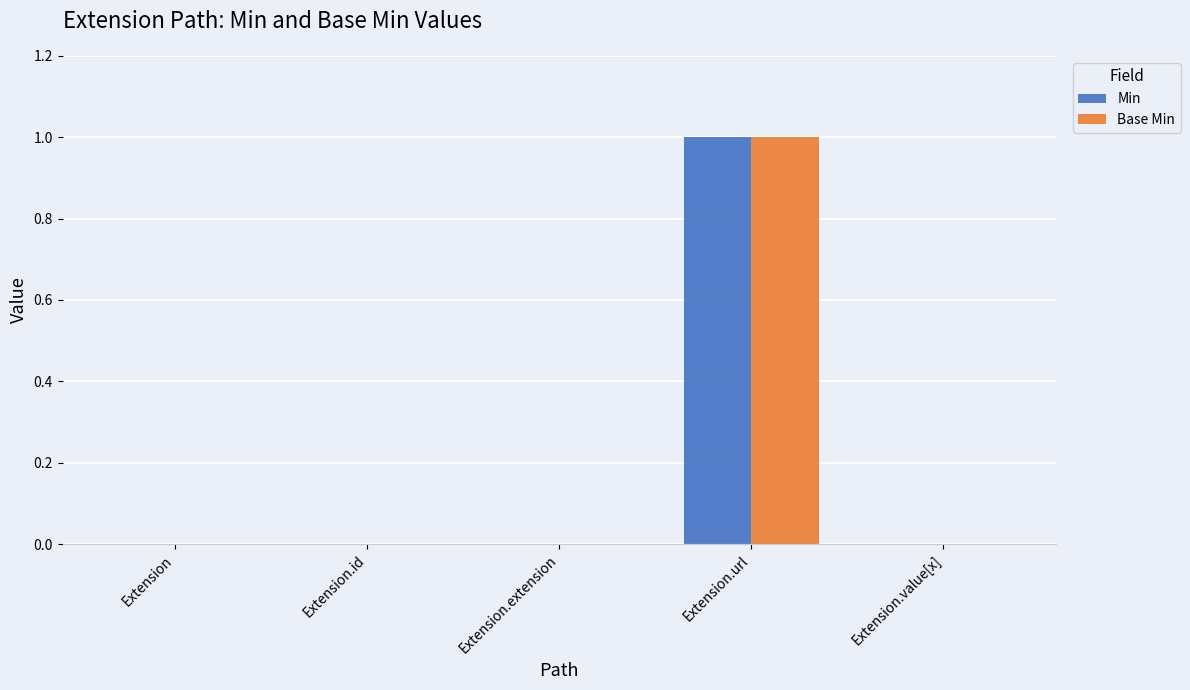

At which category is the sum across all series the highest?

Extension.url